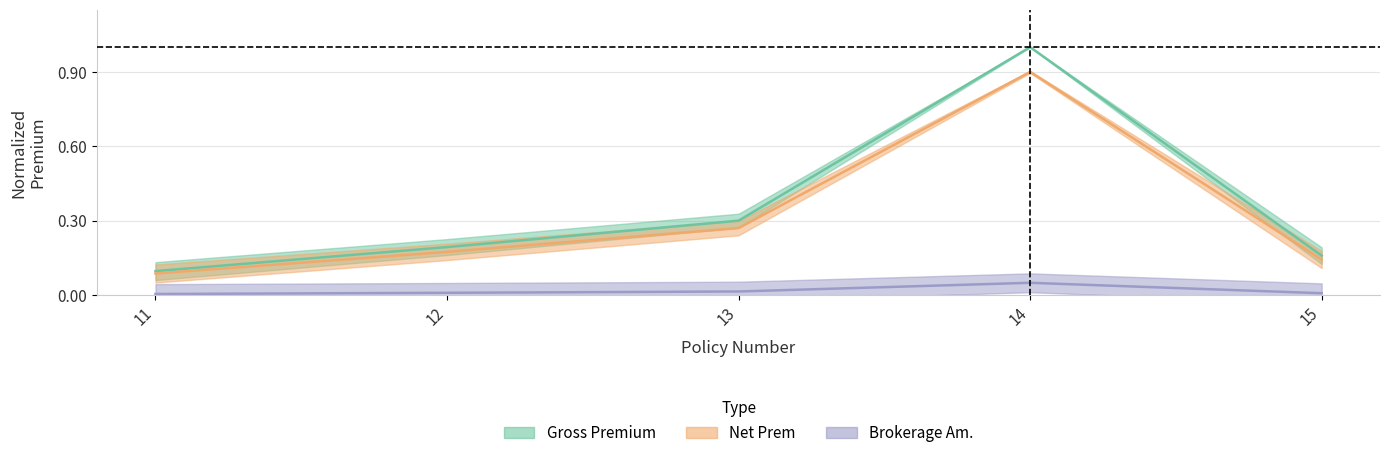

Is this an area chart (filled region under the line)?

No